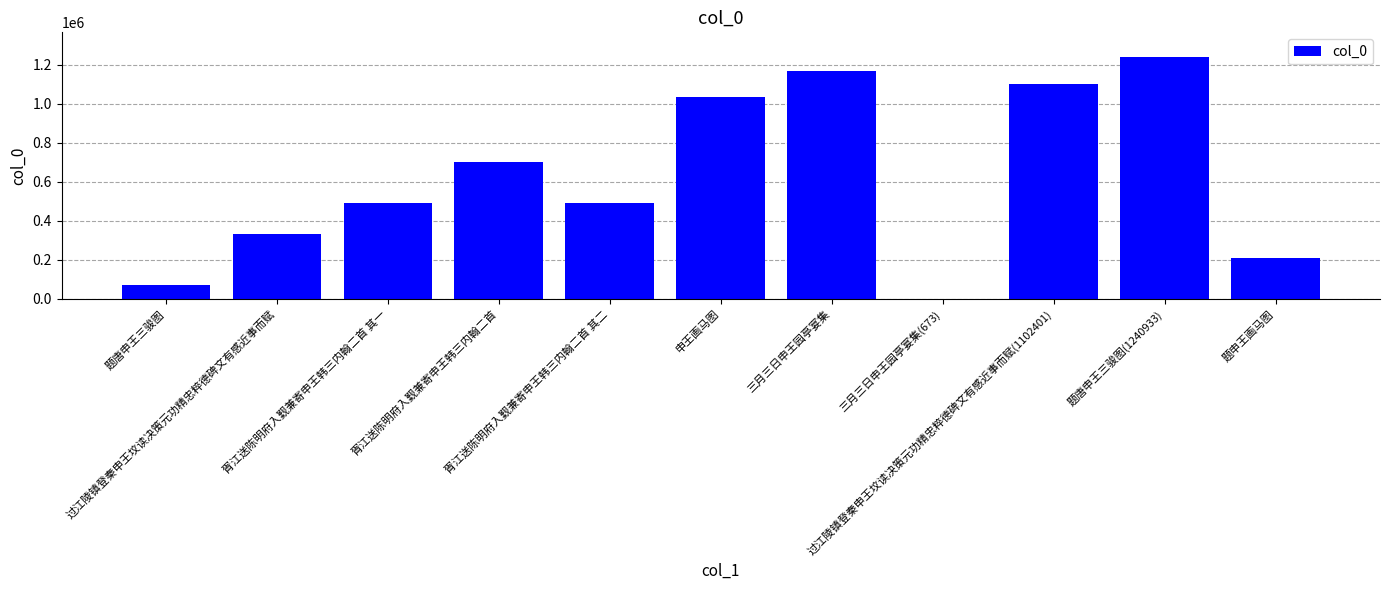

What is the average value?

622242